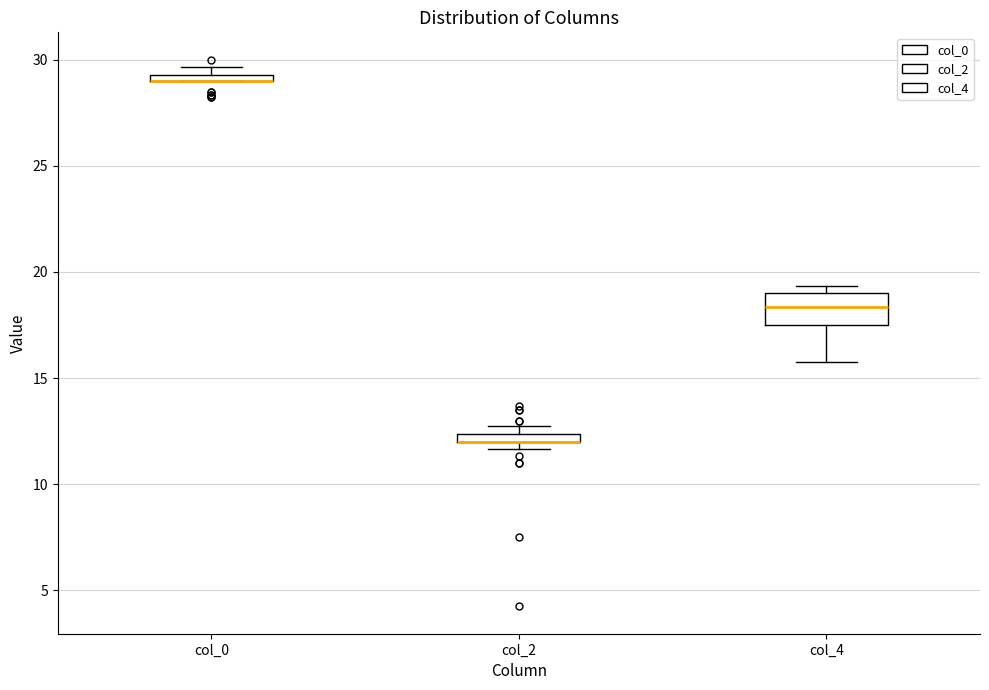

Which box is the tallest, from its lower edge to its upper edge?

col_4